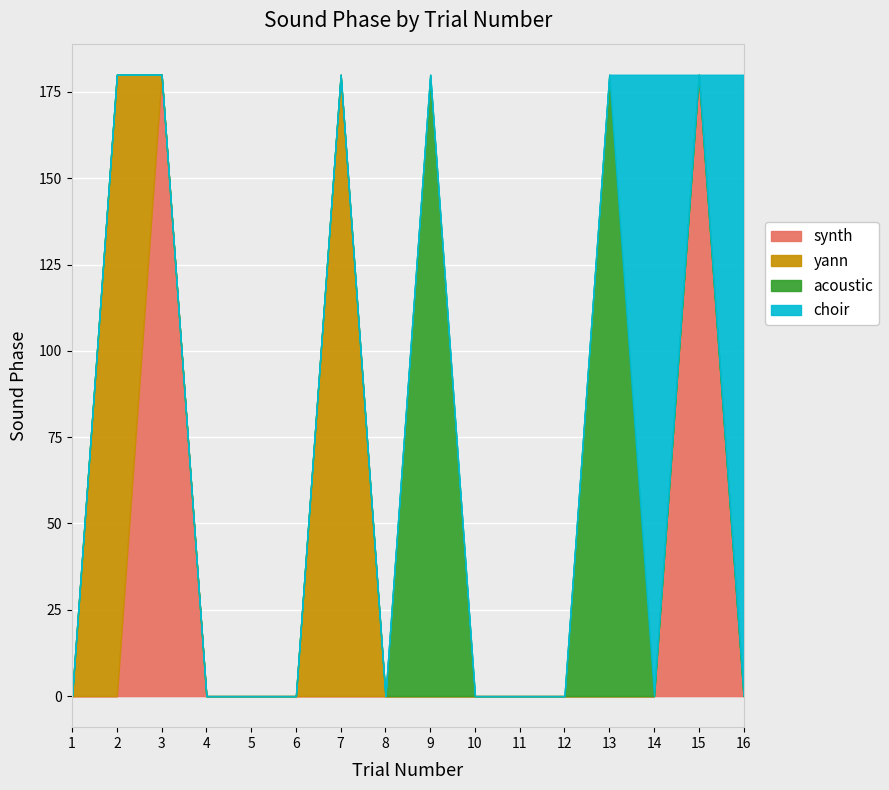

Which series changed the most between 1 and 15?

synth